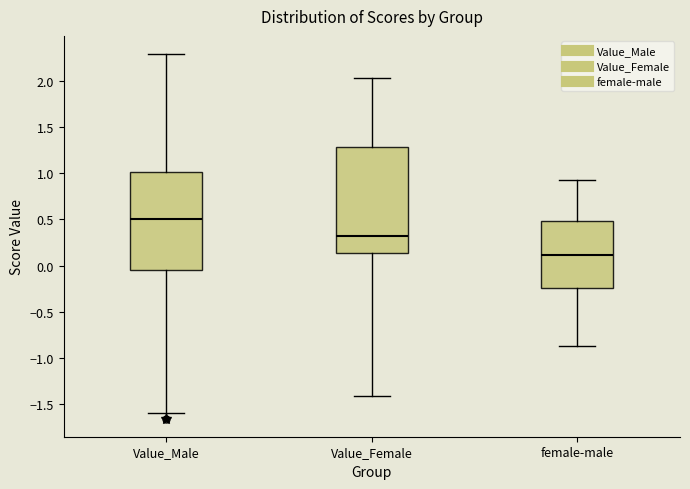

Which box has the lowest median line?

female-male